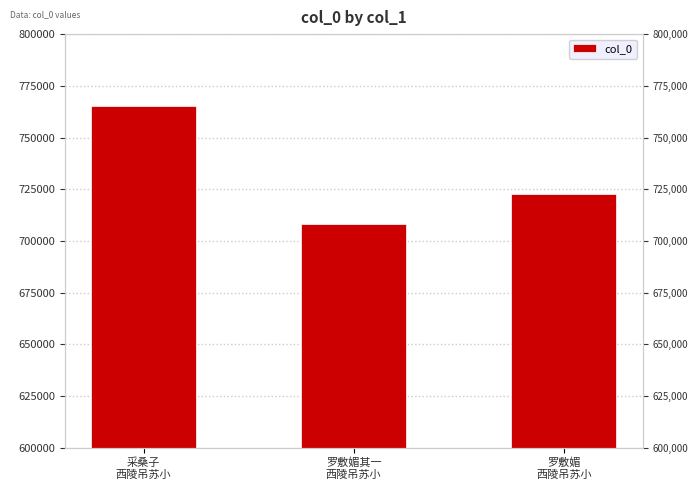

How many categories are shown in the chart?

3